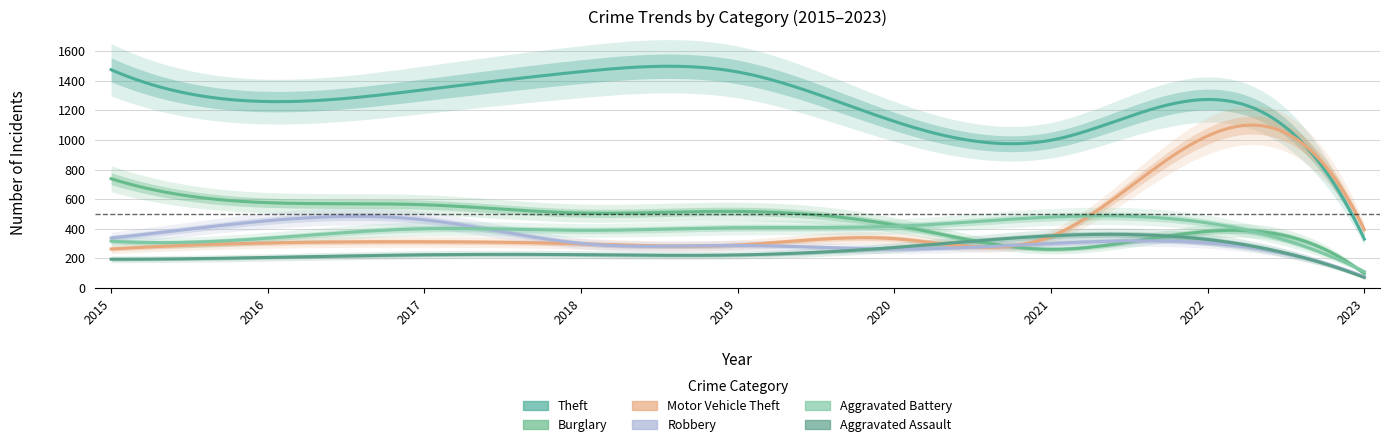

How many interior local peaks does the Robbery series have?

2